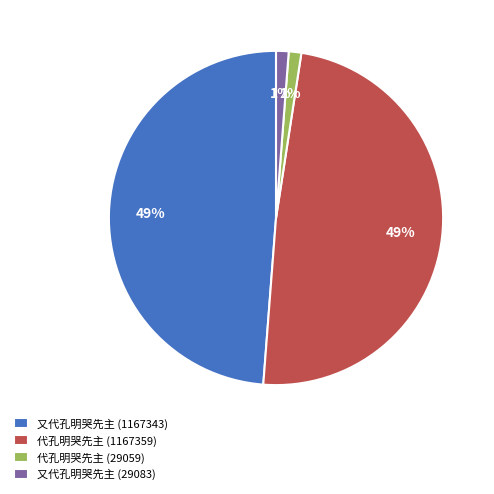

What is the ratio of the value at 代孔明哭先主 (29059) to the value at 又代孔明哭先主 (29083)?

1.0